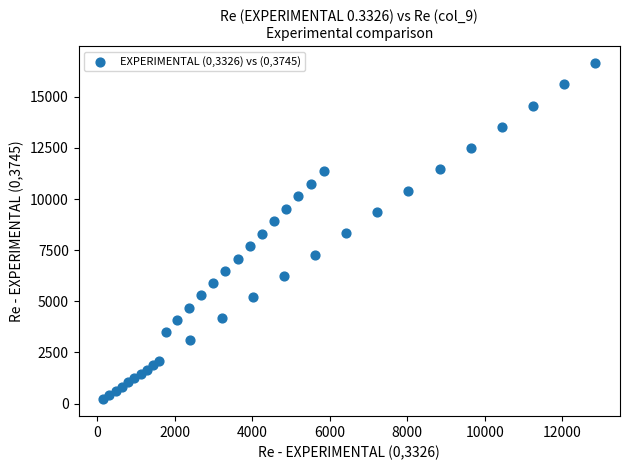

What is the range of Y values (max minus min)?

16448.3